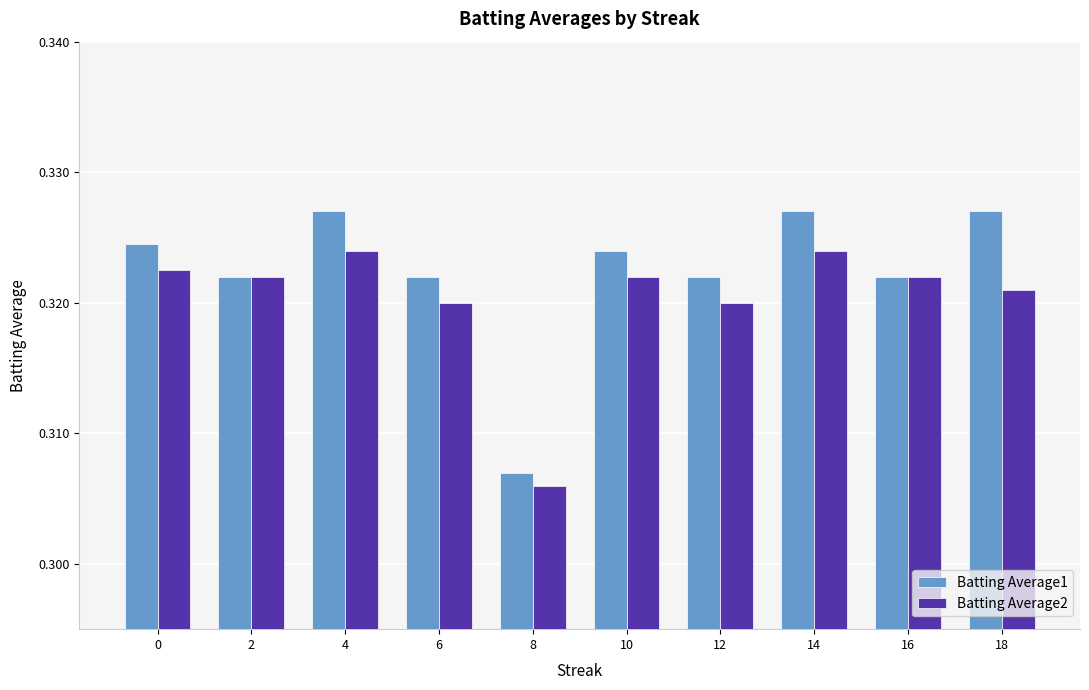

How many bars are there in each group?

2